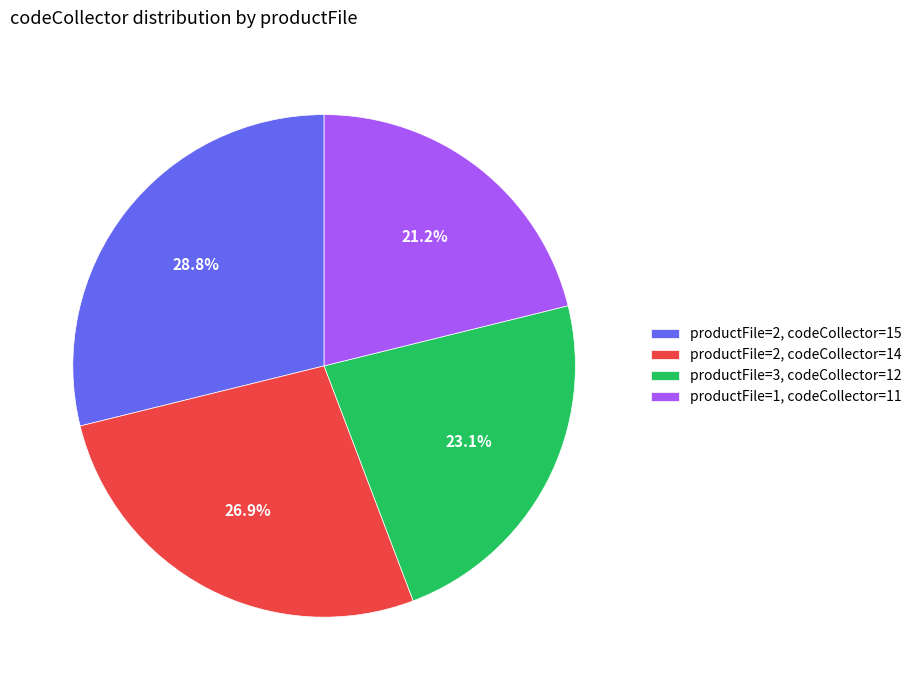

What is the largest slice in the pie chart?

productFile=2, codeCollector=15